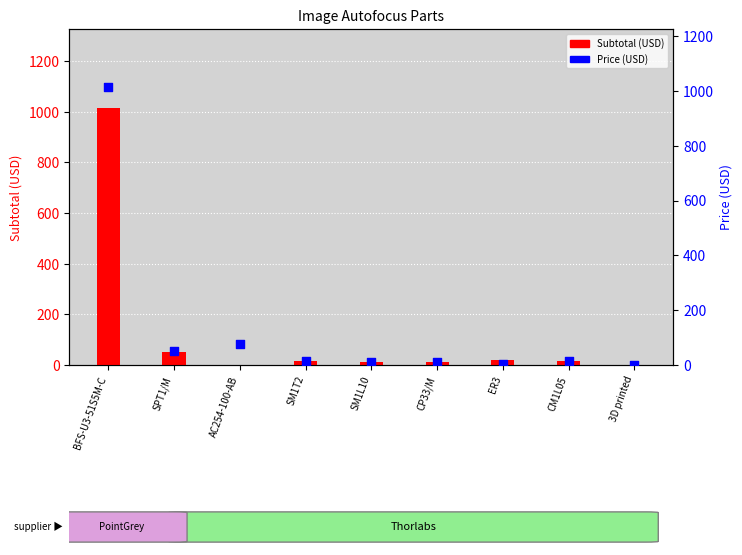

Which series reaches the maximum Y coordinate?

Subtotal (USD)